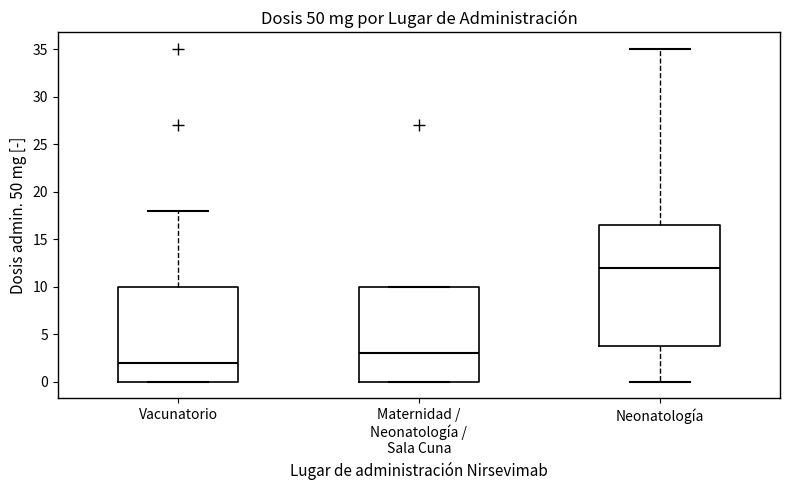

Which box is the tallest, from its lower edge to its upper edge?

Neonatología